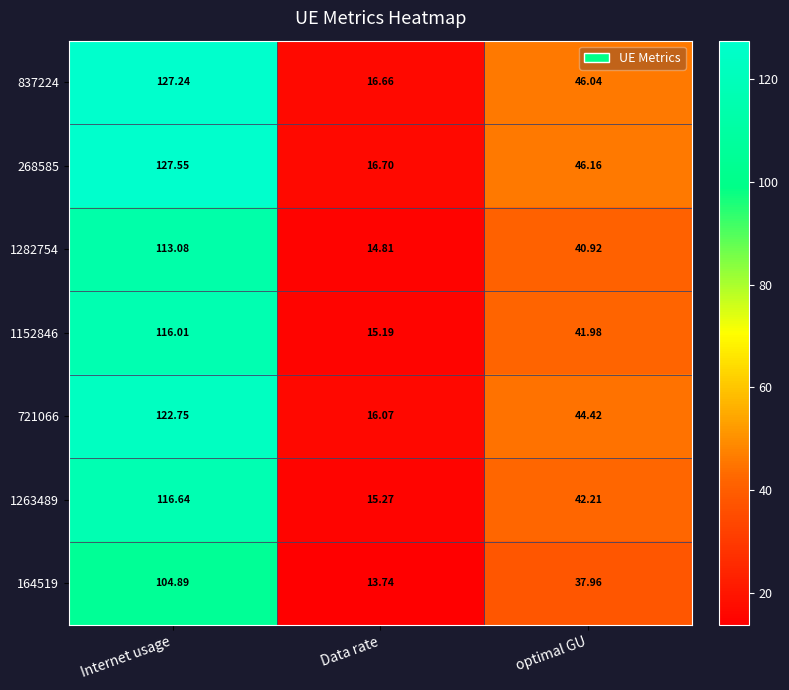

Where is 1263489 nearest to the value 65?

optimal GU